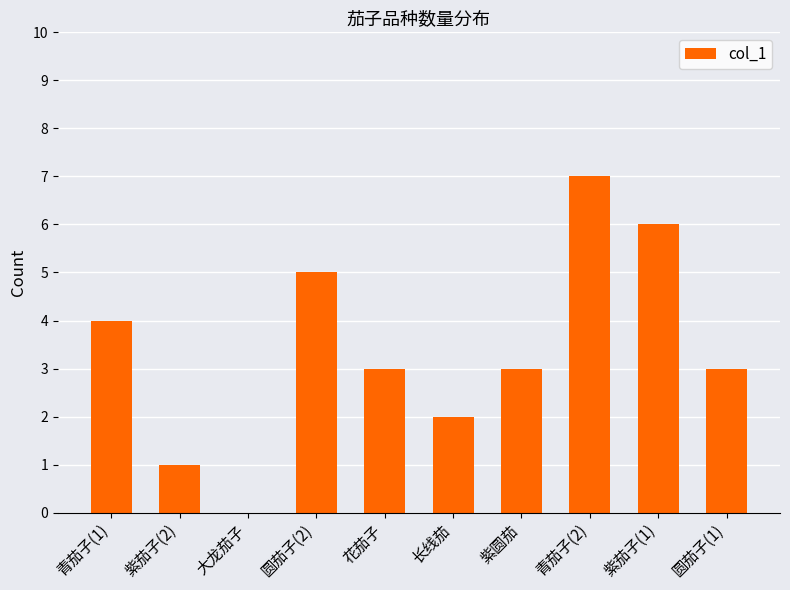

Between 圆茄子(2) and 紫茄子(1), which is larger?

紫茄子(1)